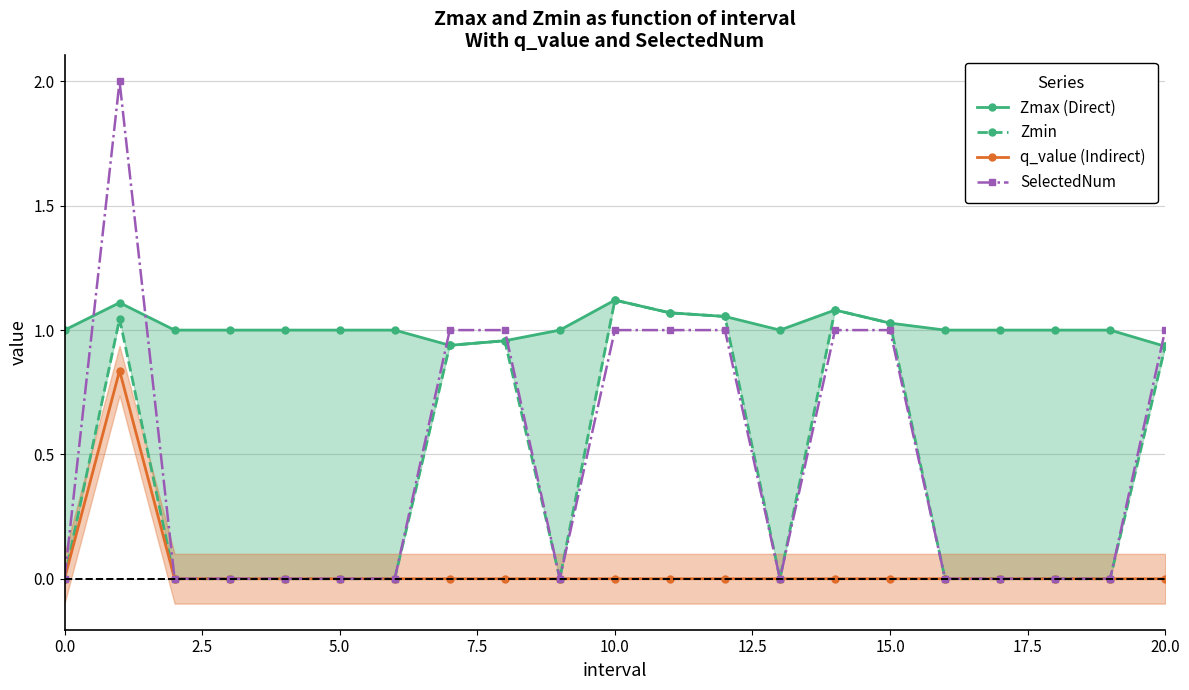

True or false: SelectedNum has a value of 0.7 at 5.0.

False